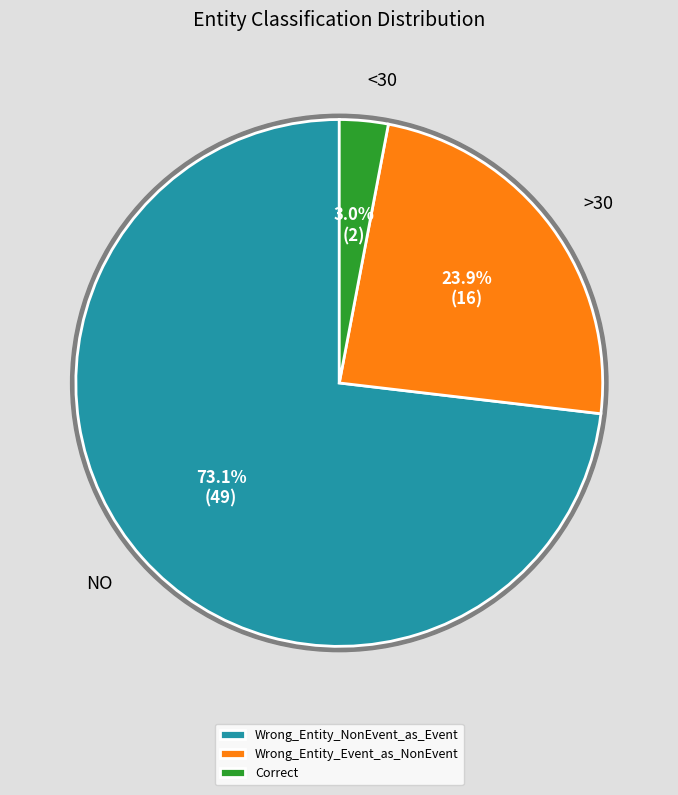

What portion of the pie excludes Wrong_Entity_Event_as_NonEvent?

76.1%